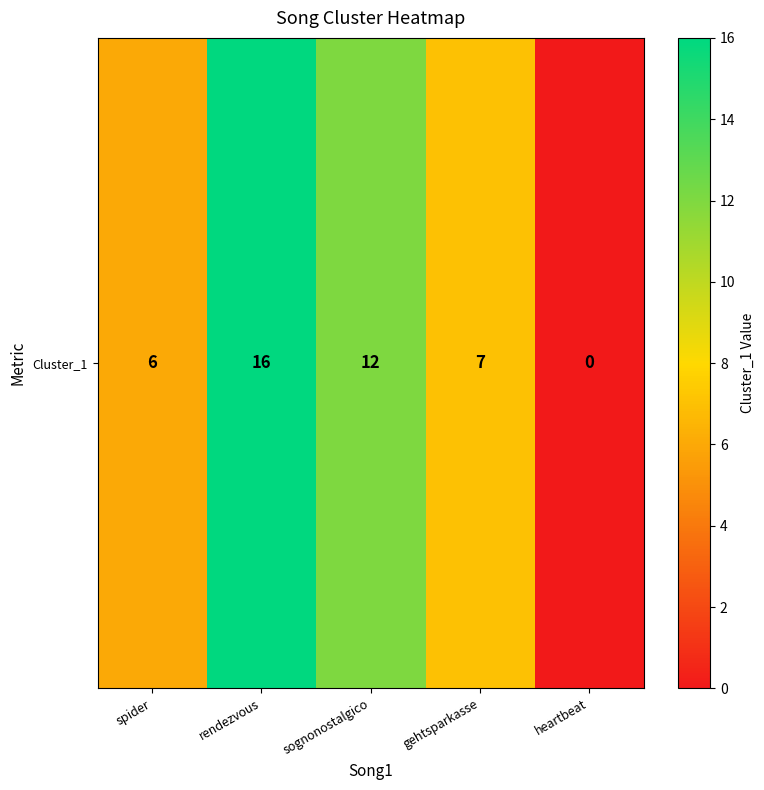

What is the maximum value shown in the chart?

16